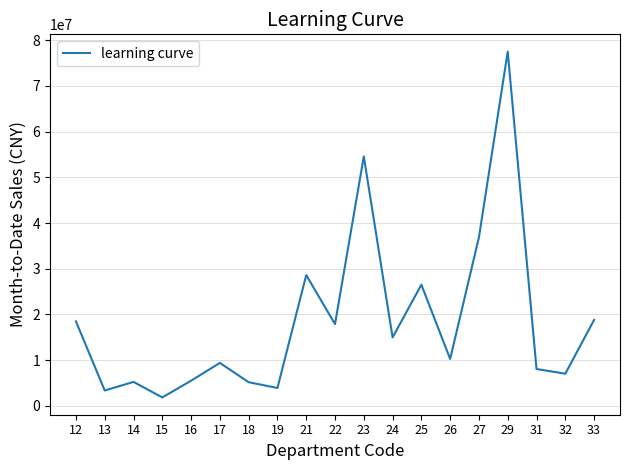

Where does the data first go above 10273059?

12